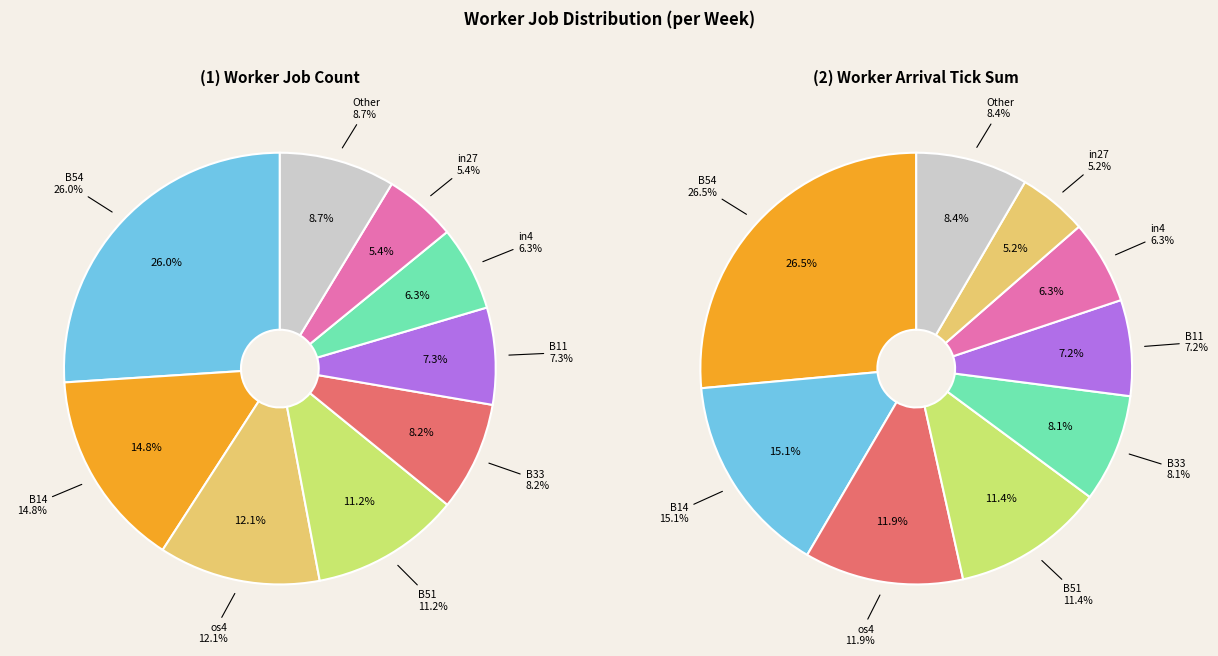

Is there any slice that represents more than half of the pie?

No